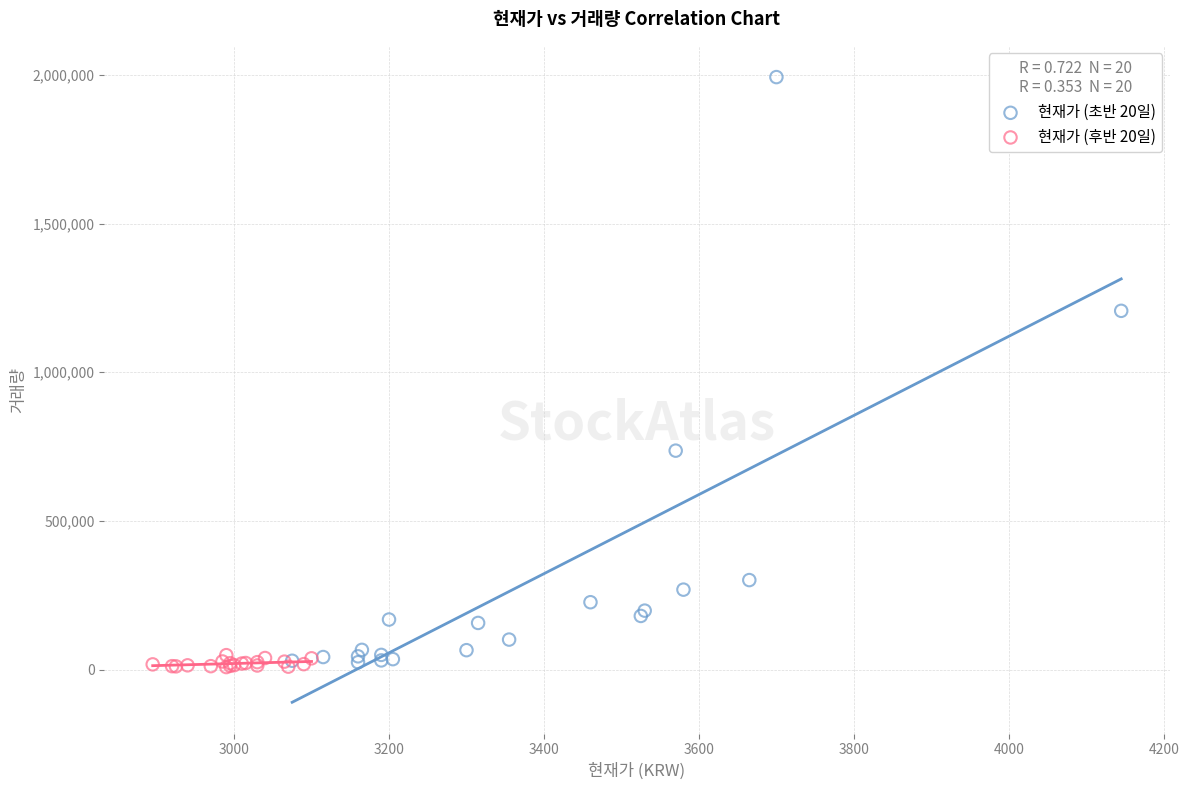

Which series contains the highest Y value?

현재가 (초반 20일)